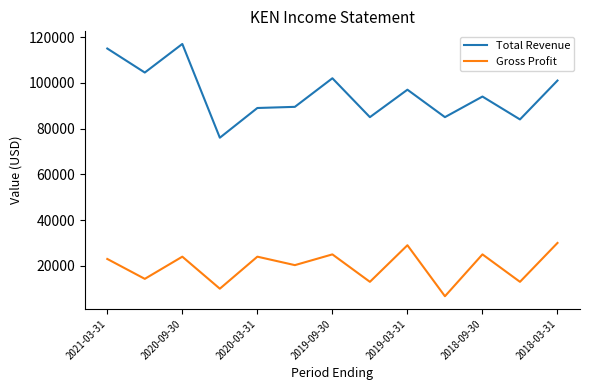

Which series has the largest range (max minus min)?

Total Revenue